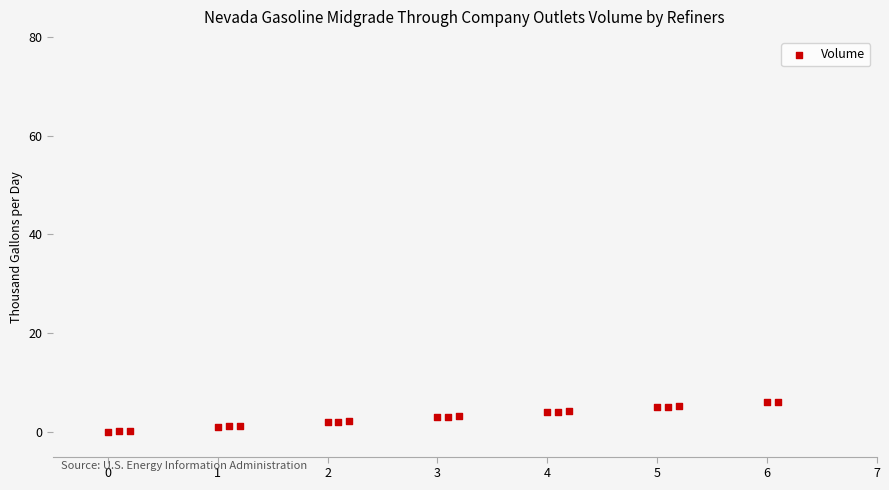

What is the range of X values (max minus min)?

6.1